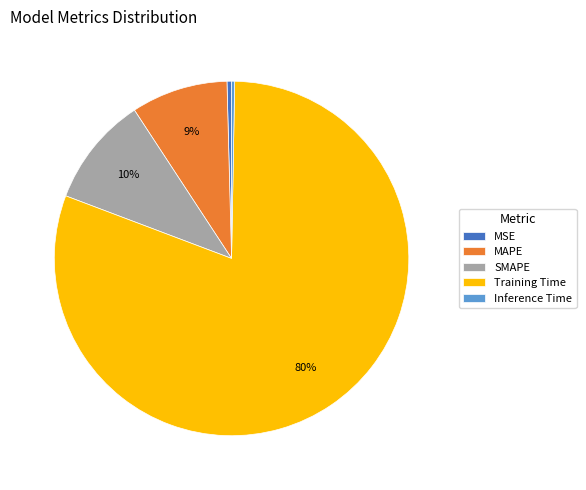

To the nearest percent, what portion does SMAPE represent?

10%